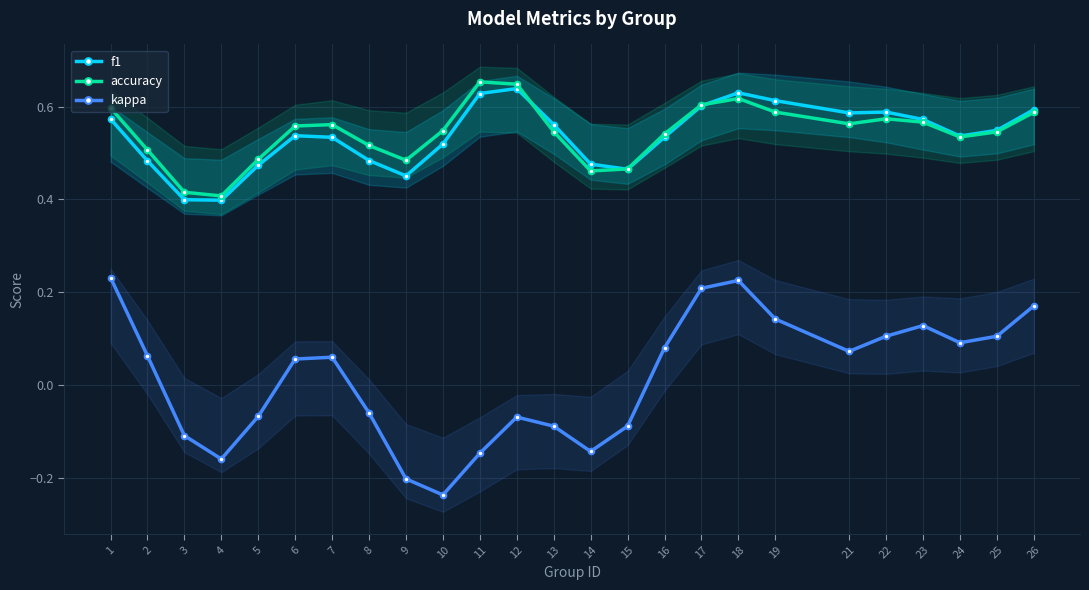

What is the difference between the accuracy values at 5 and 23?

0.1